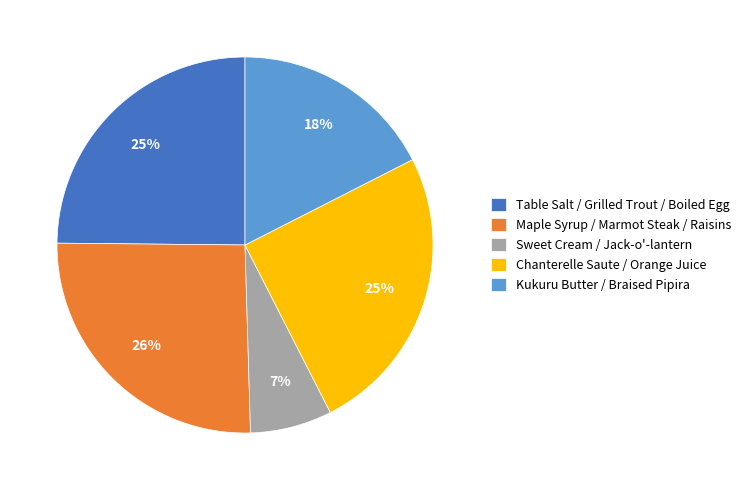

What percentage is the Maple Syrup / Marmot Steak / Raisins slice, to the nearest percent?

26%